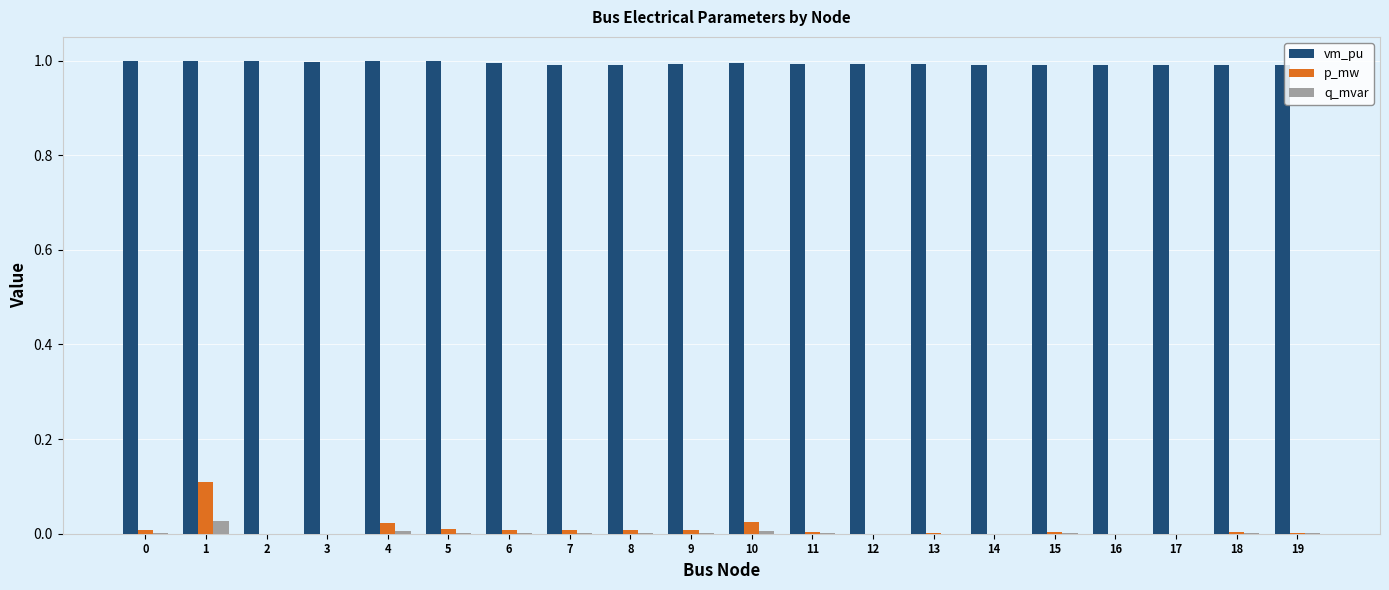

The p_mw series shows 0.0 at 5. True or false?

True